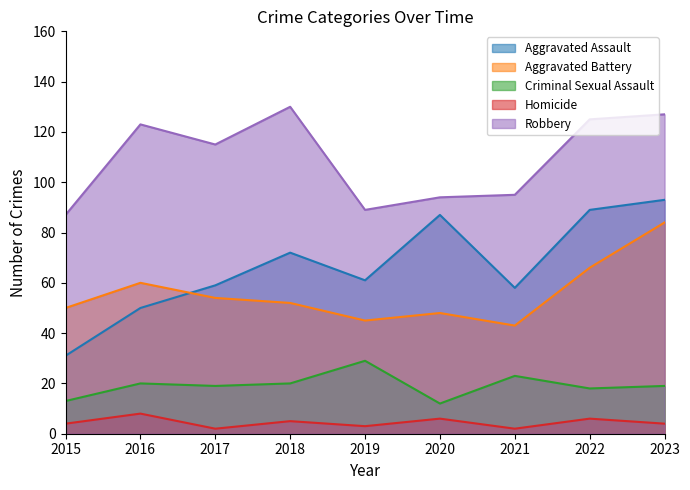

What is the value of the Aggravated Assault point at the 4th from the left?

72